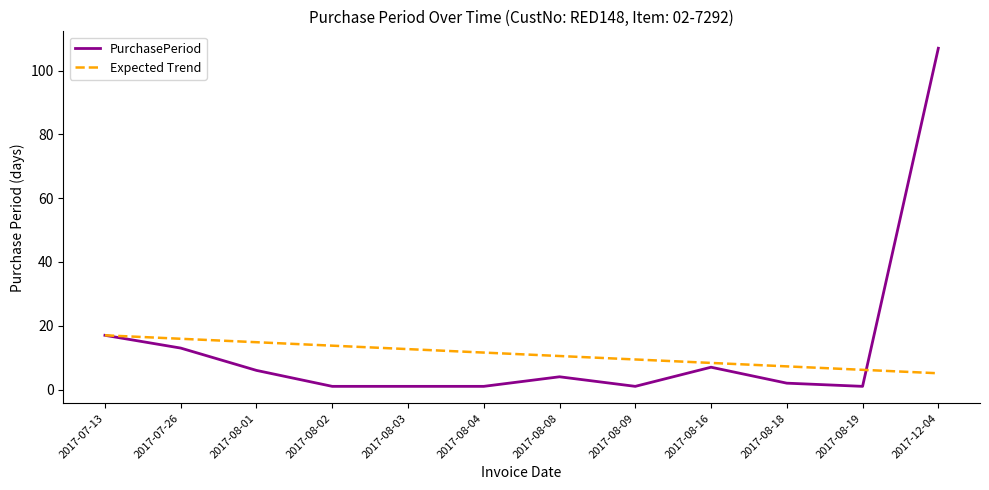

What is the minimum value shown in the chart?

1.0